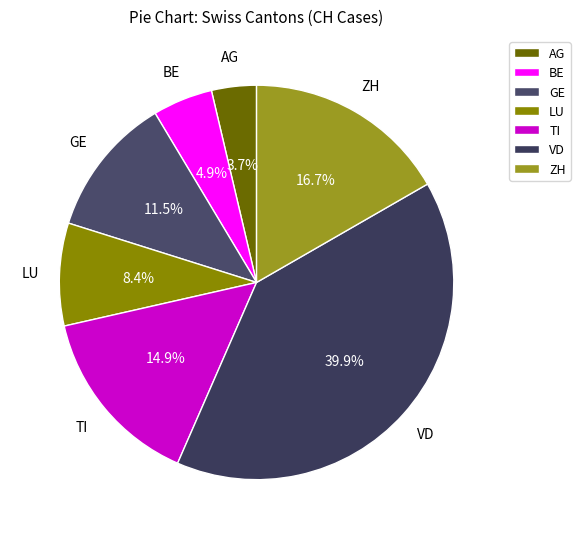

Count the number of slices in the pie.

7